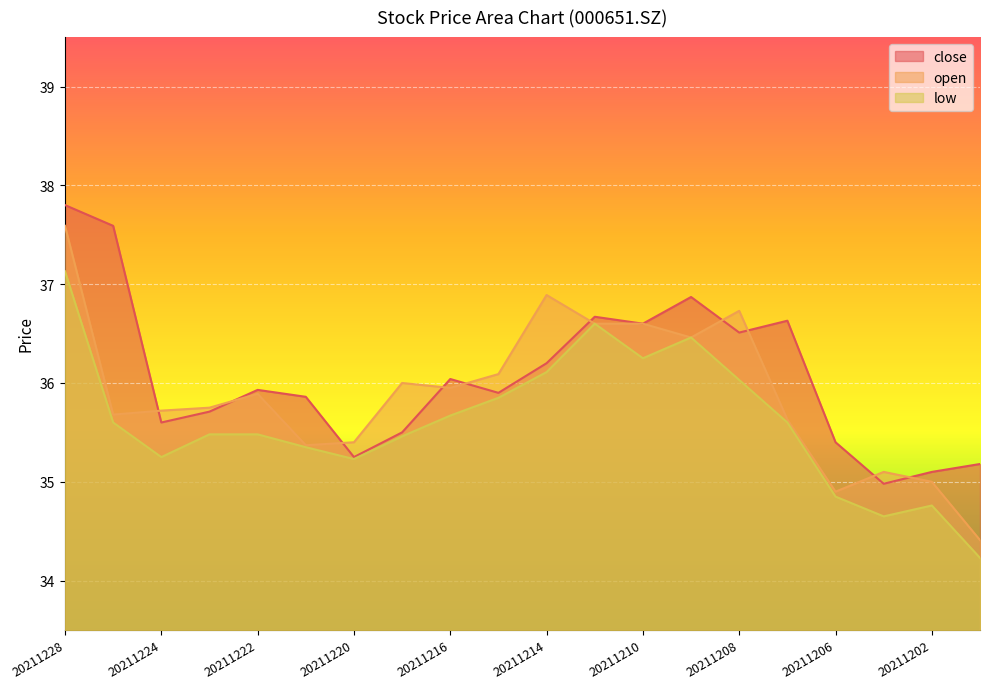

Reading left to right, extract all data points from this chart.

close: 37.8	37.6	35.6	35.7	35.9	35.9	35.2	35.5	36.0	35.9	36.2	36.7	36.6	36.9	36.5	36.6	35.4	35.0	35.1	35.2
open: 37.6	35.7	35.7	35.8	35.9	35.4	35.4	36.0	36.0	36.1	36.9	36.6	36.6	36.5	36.7	35.6	34.9	35.1	35.0	34.4
low: 37.1	35.6	35.2	35.5	35.5	35.4	35.2	35.5	35.7	35.9	36.1	36.6	36.2	36.5	36.0	35.6	34.9	34.6	34.8	34.2